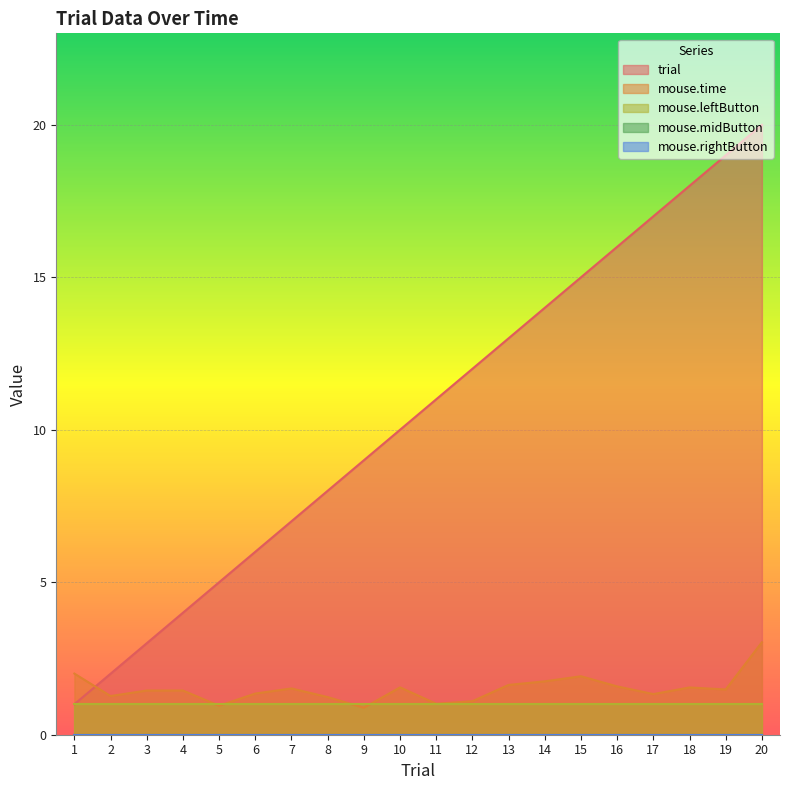

Reading left to right, what are all the values shown in this chart?

trial: 1.0	2.0	3.0	4.0	5.0	6.0	7.0	8.0	9.0	10.0	11.0	12.0	13.0	14.0	15.0	16.0	17.0	18.0	19.0	20.0
mouse.time: 2.0	1.3	1.4	1.5	0.9	1.4	1.5	1.2	0.9	1.6	1.0	1.1	1.6	1.8	1.9	1.6	1.3	1.6	1.5	3.0
mouse.leftButton: 1.0	1.0	1.0	1.0	1.0	1.0	1.0	1.0	1.0	1.0	1.0	1.0	1.0	1.0	1.0	1.0	1.0	1.0	1.0	1.0
mouse.midButton: 0.0	0.0	0.0	0.0	0.0	0.0	0.0	0.0	0.0	0.0	0.0	0.0	0.0	0.0	0.0	0.0	0.0	0.0	0.0	0.0
mouse.rightButton: 0.0	0.0	0.0	0.0	0.0	0.0	0.0	0.0	0.0	0.0	0.0	0.0	0.0	0.0	0.0	0.0	0.0	0.0	0.0	0.0